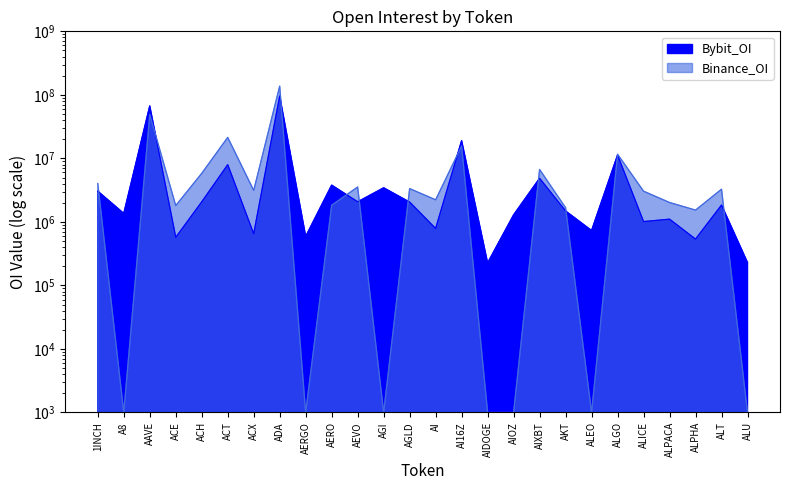

How many lines are shown in the chart?

2